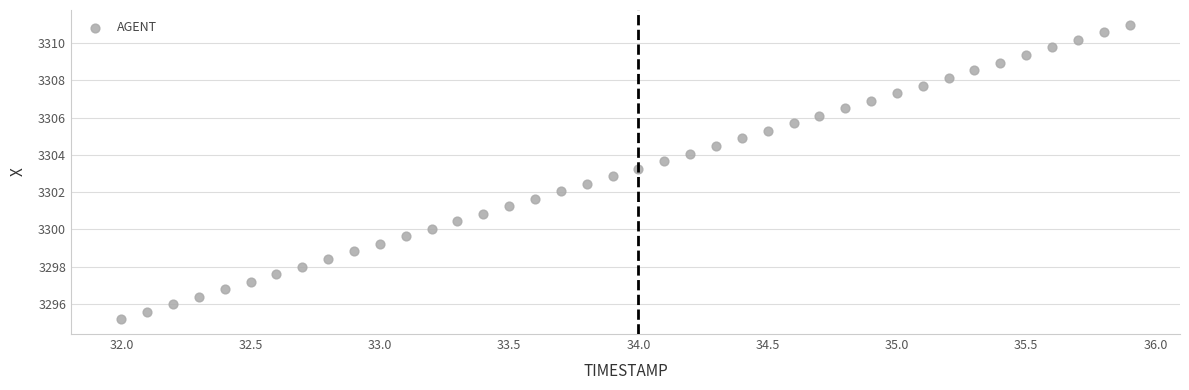

What is the range of Y values (max minus min)?

15.8